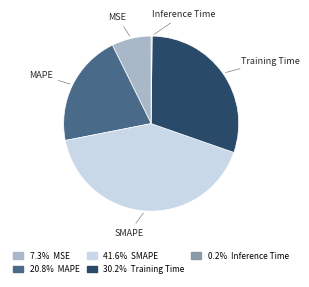

Between MSE and Training Time, which is larger?

Training Time